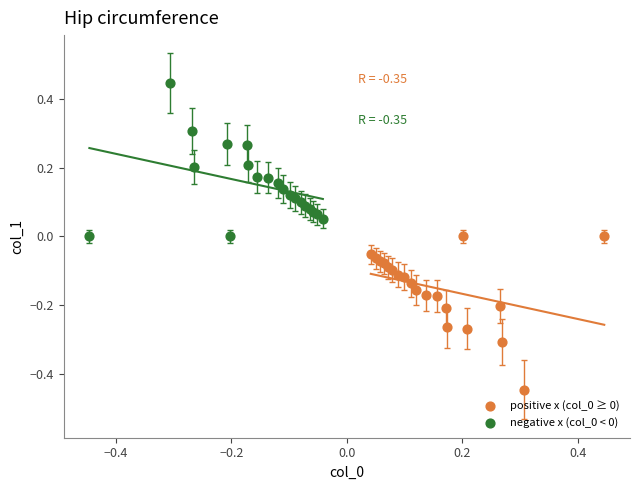

Which series reaches the minimum Y coordinate?

positive x (col_0 ≥ 0)